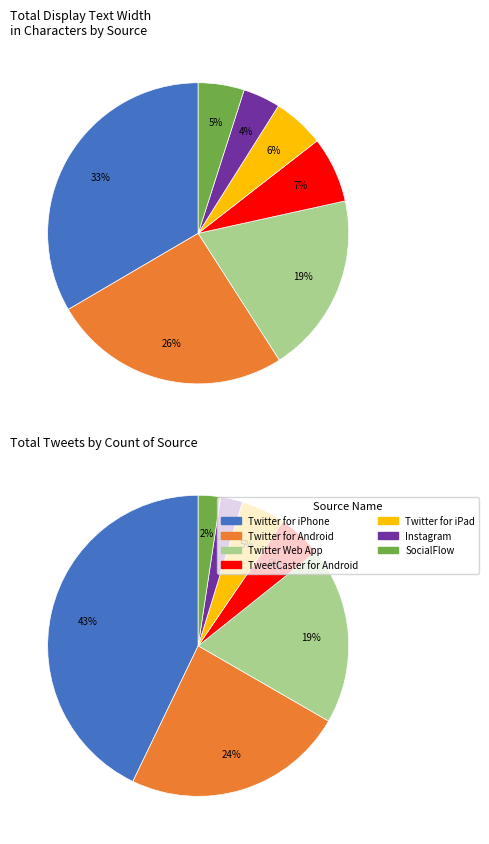

What is the largest slice in the pie chart?

Twitter for iPhone